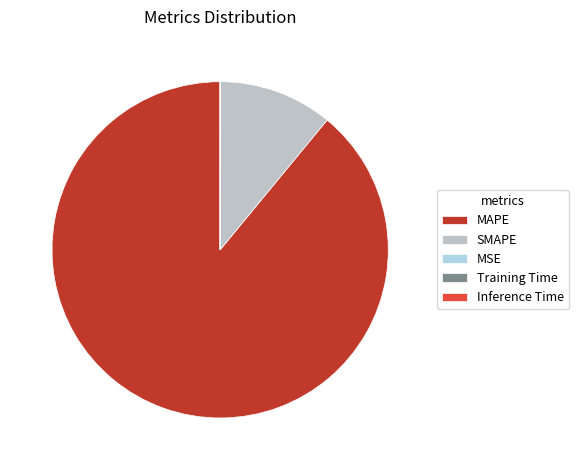

Approximately how many times larger is the value at MAPE compared to SMAPE?

8.1